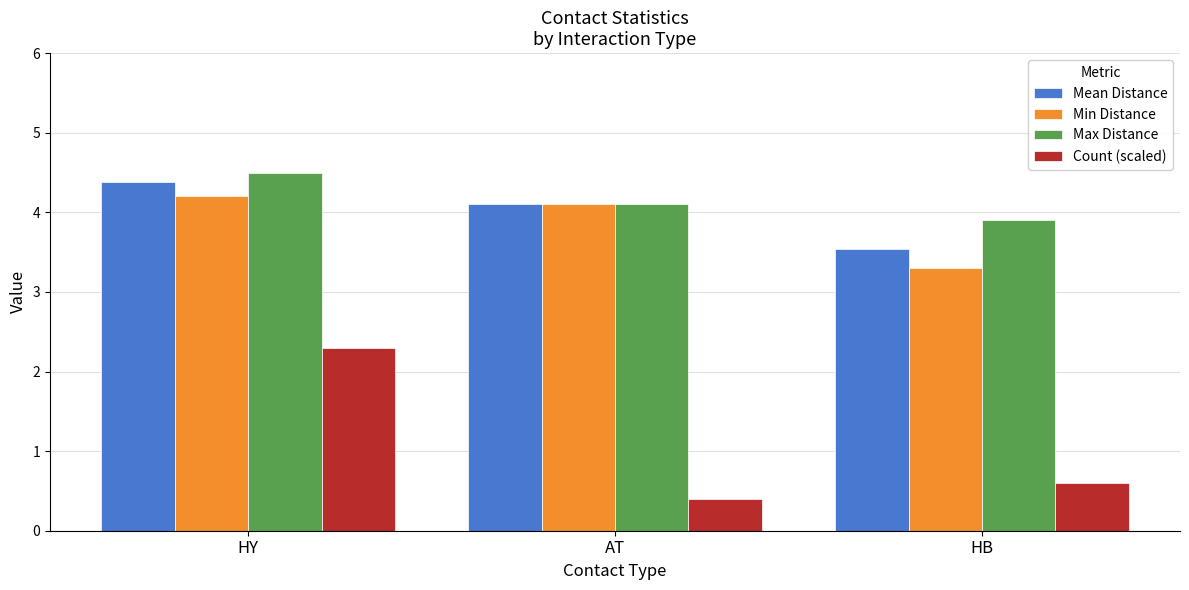

What is the greatest value displayed?

4.5